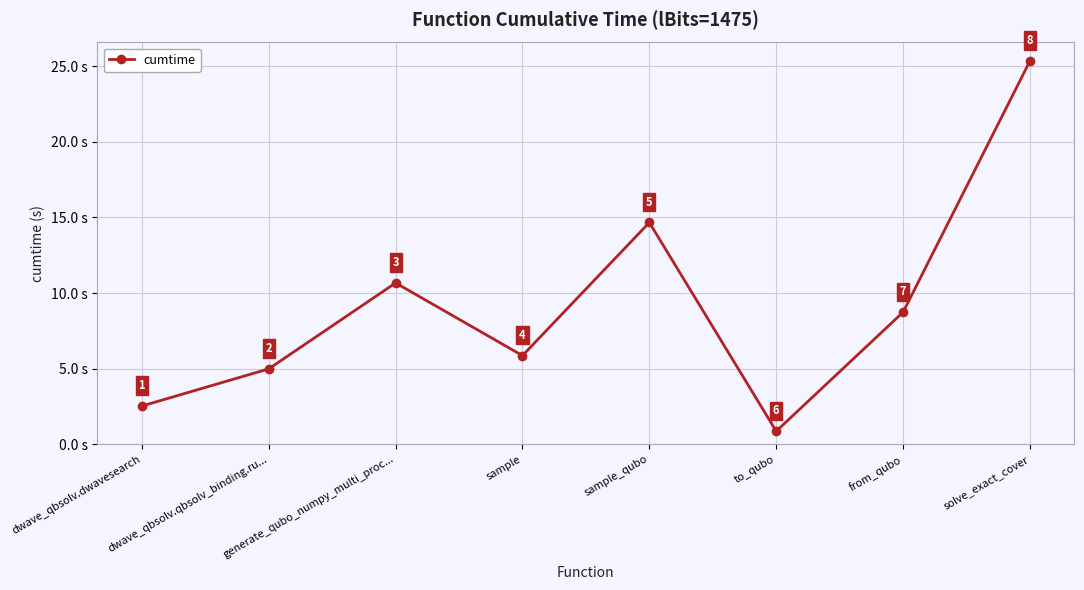

What is the label of the 6th point from the right?

generate_qubo_numpy_multi_proc...